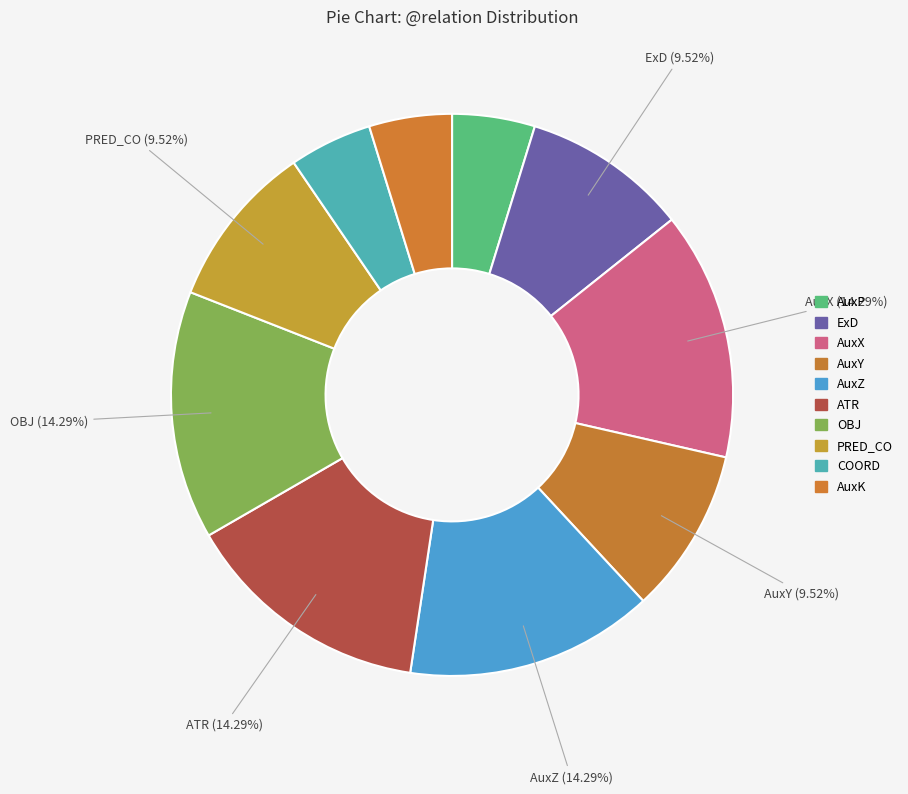

Does ExD represent more than half of the total?

No